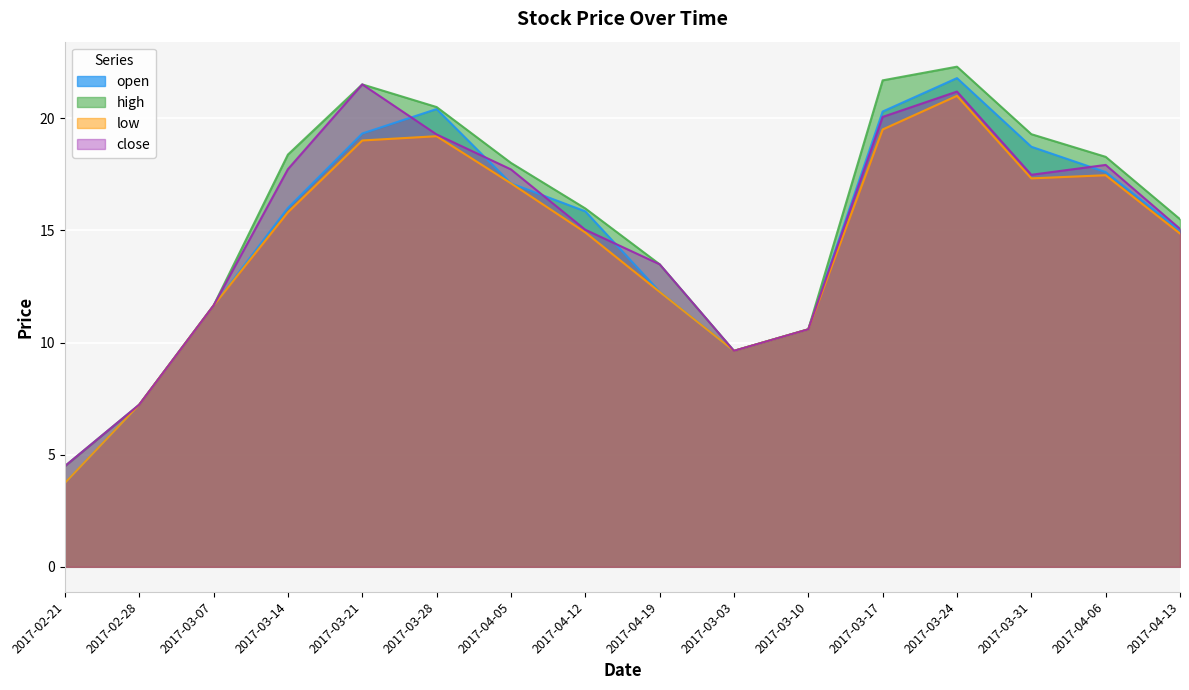

Which category has the highest value in the high series?

2017-03-24